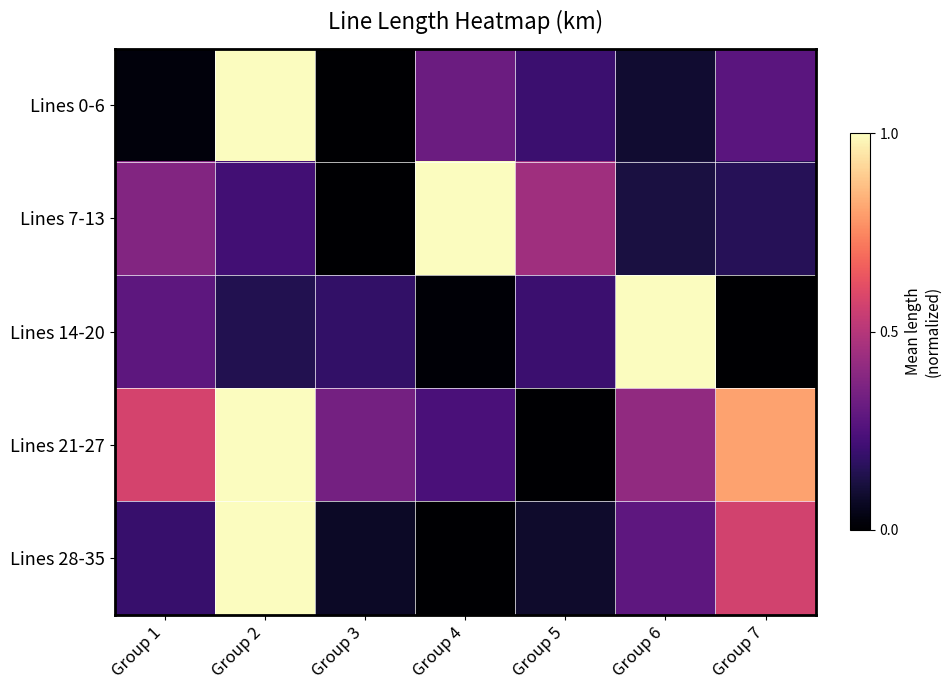

Reading left to right, transcribe all the data shown in this chart.

Lines 0-6: Group 1=0.0	Group 2=1.0	Group 3=0.0	Group 4=0.3	Group 5=0.2	Group 6=0.1	Group 7=0.3
Lines 7-13: Group 1=0.4	Group 2=0.2	Group 3=0.0	Group 4=1.0	Group 5=0.4	Group 6=0.1	Group 7=0.2
Lines 14-20: Group 1=0.3	Group 2=0.1	Group 3=0.2	Group 4=0.0	Group 5=0.2	Group 6=1.0	Group 7=0.0
Lines 21-27: Group 1=0.6	Group 2=1.0	Group 3=0.3	Group 4=0.2	Group 5=0.0	Group 6=0.4	Group 7=0.8
Lines 28-35: Group 1=0.2	Group 2=1.0	Group 3=0.1	Group 4=0.0	Group 5=0.1	Group 6=0.3	Group 7=0.6